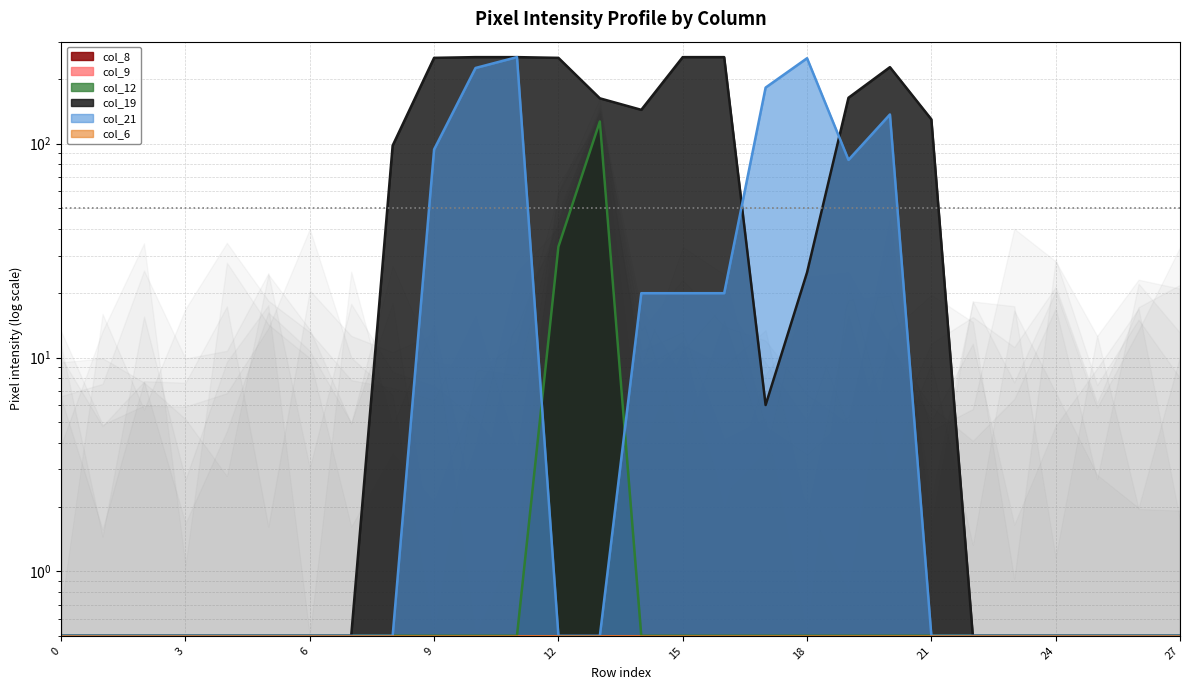

How many interior local peaks does the col_19 series have?

1